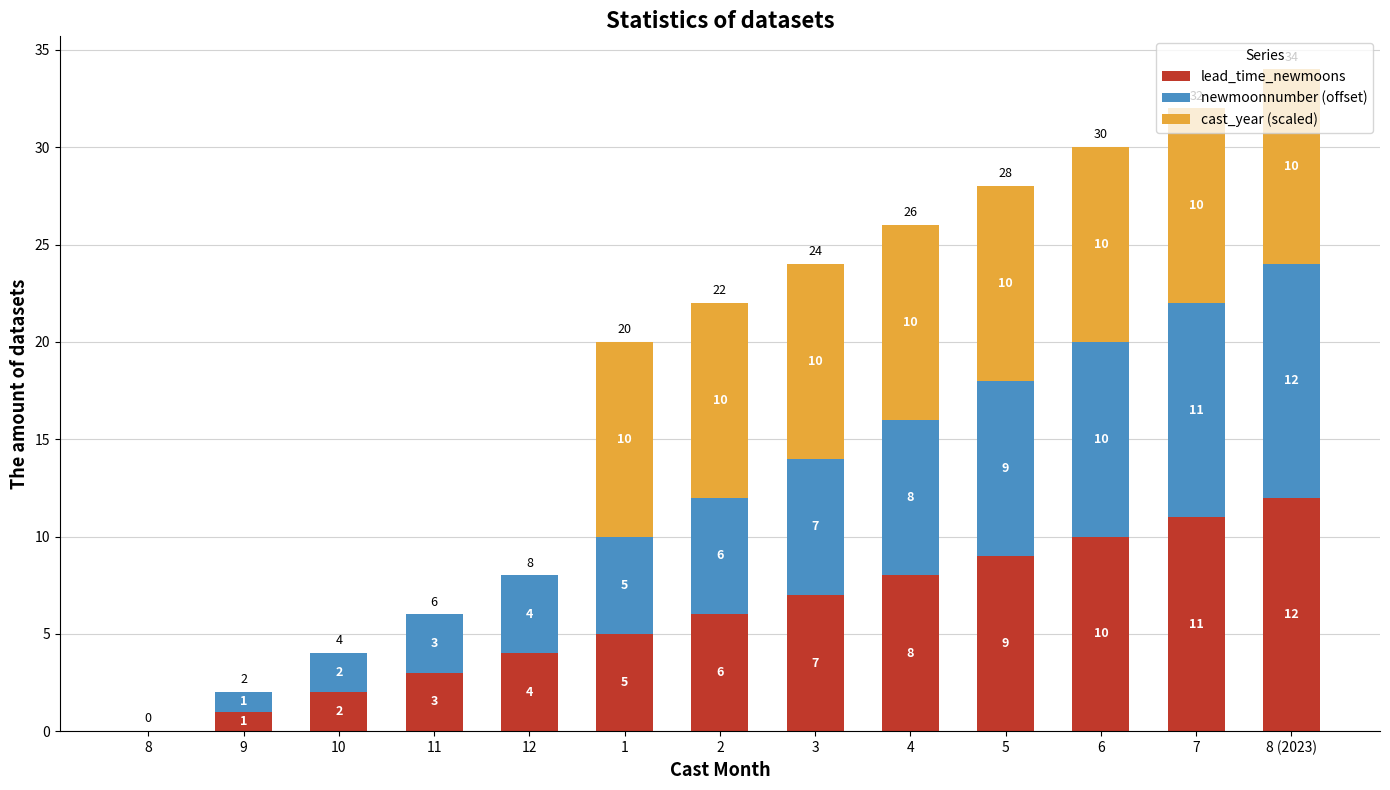

The value of lead_time_newmoons at 3 is 11. True or false?

False